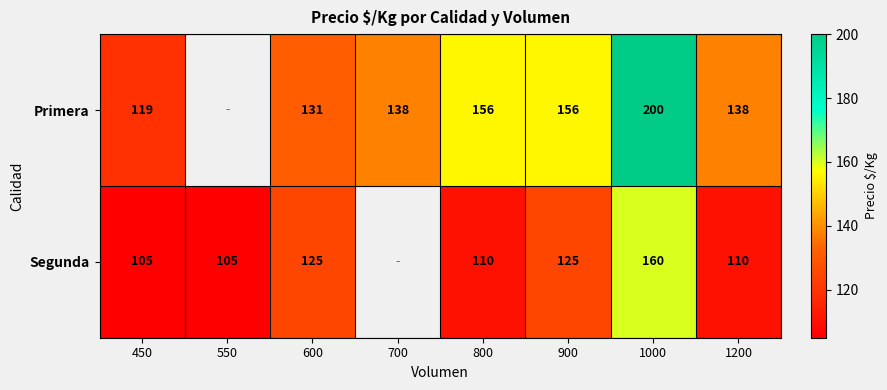

The Primera series shows 224.8 at 800. True or false?

False